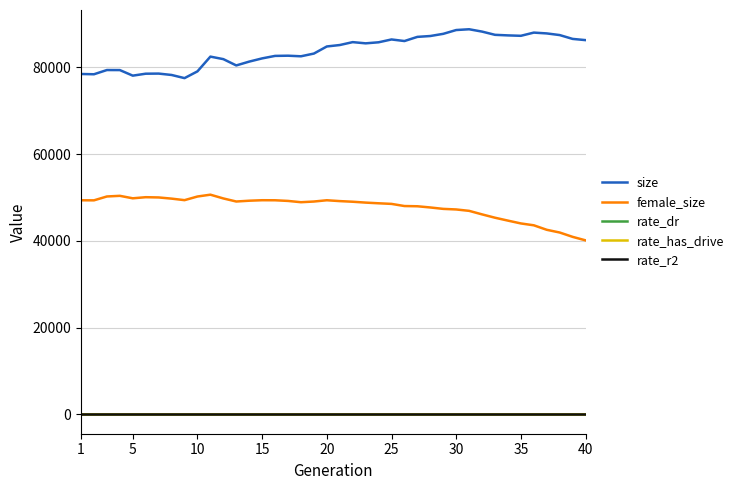

True or false: female_size has more than 2 points higher than both neighbors.

True